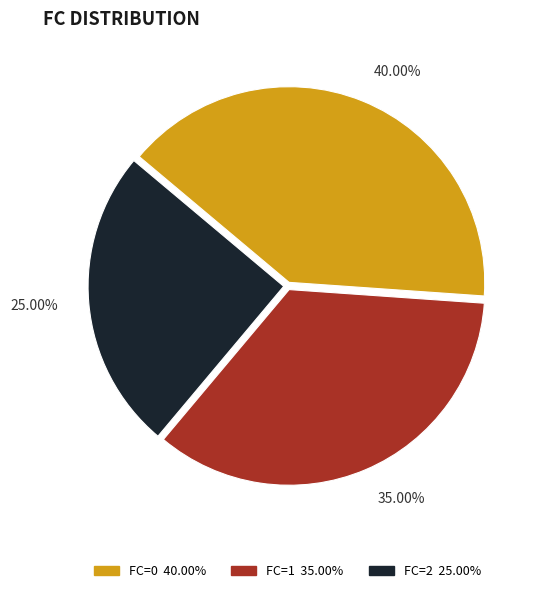

Is there any slice that represents more than half of the pie?

No